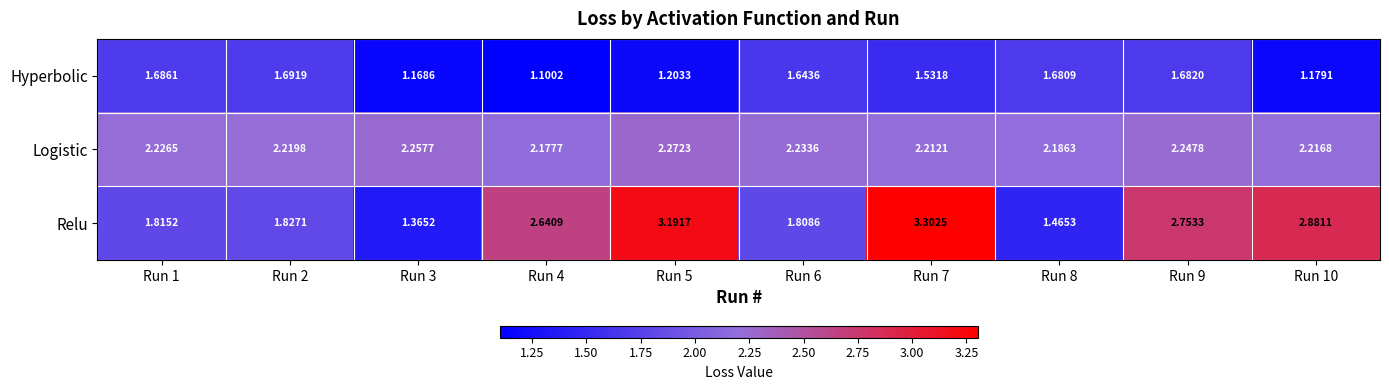

Which series has the widest spread of values?

Relu